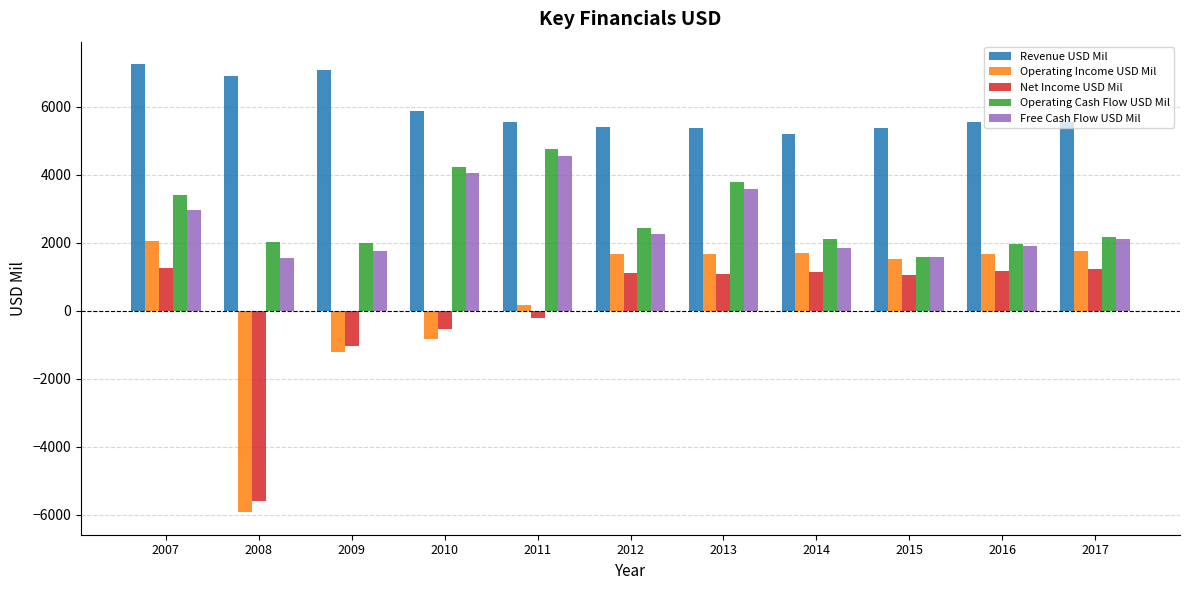

Does the chart contain stacked bars?

No